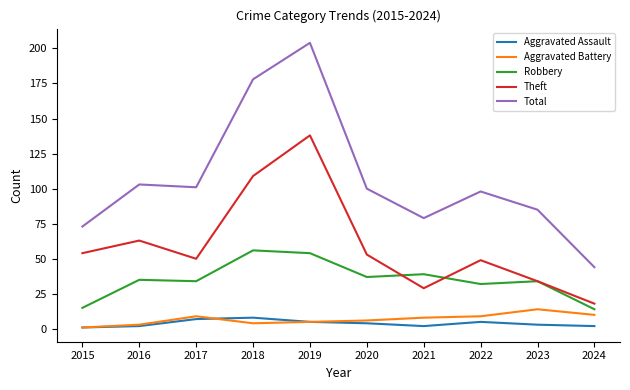

What is the sum of the Total values at 2017 and 2015?

174